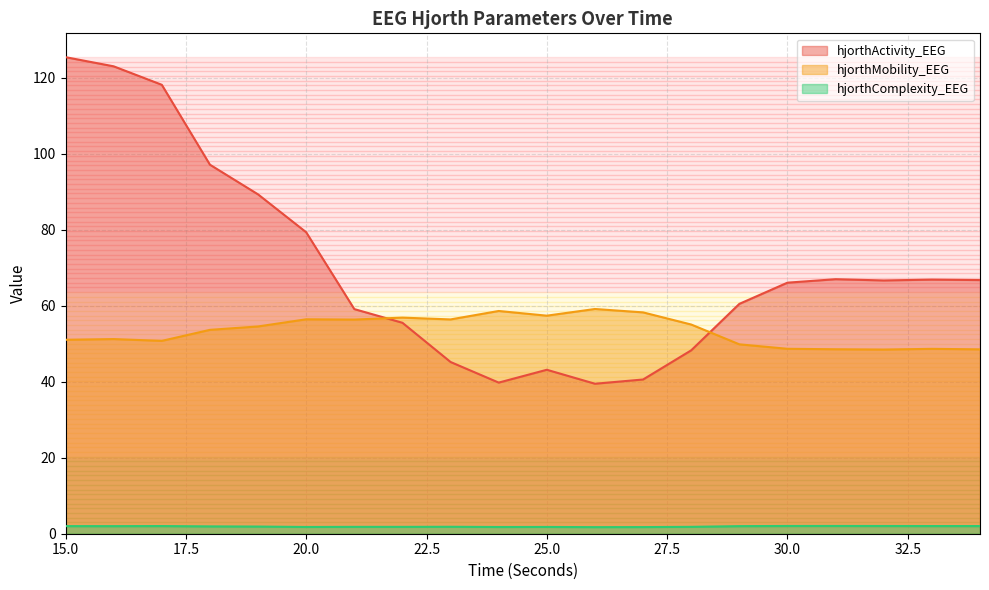

How many lines are shown in the chart?

3